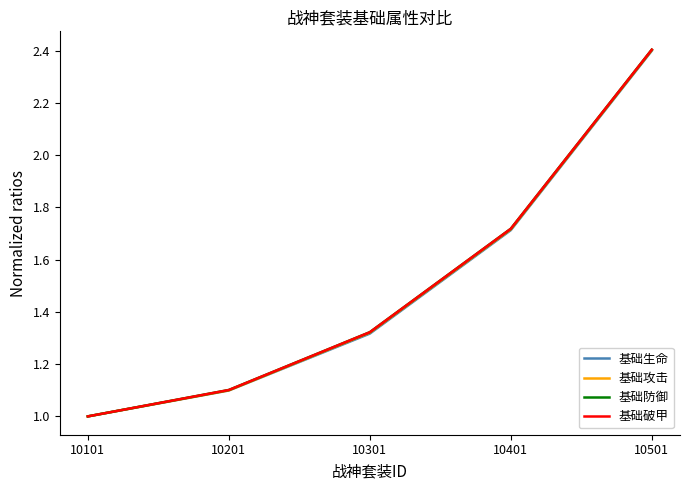

True or false: 基础攻击 and 基础防御 cross at least once.

False